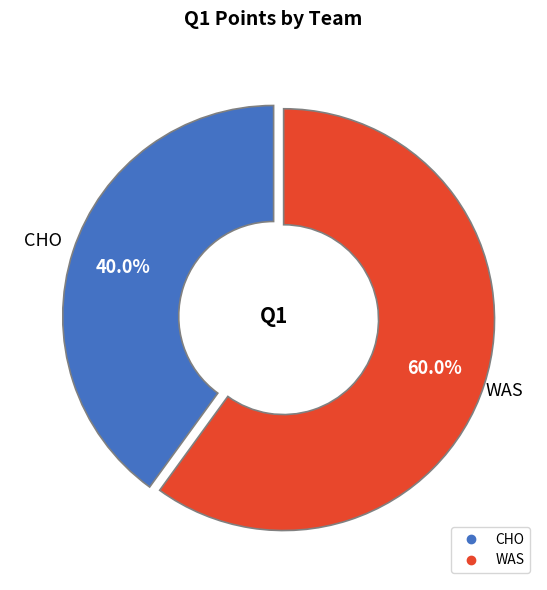

What portion of the pie excludes WAS?

40.0%